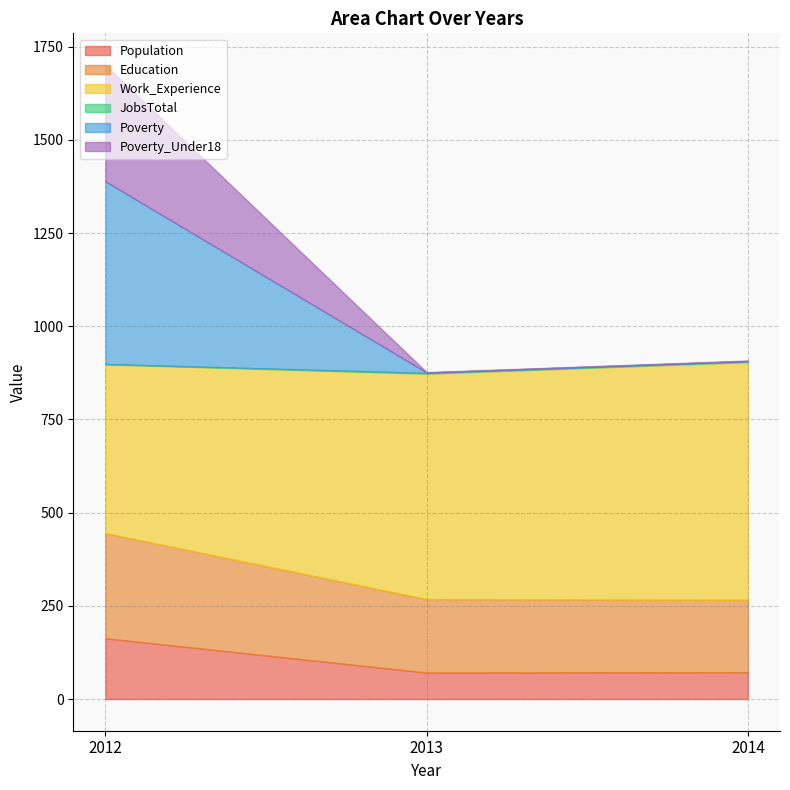

What is the spread (max minus min) of values at 2014?

637